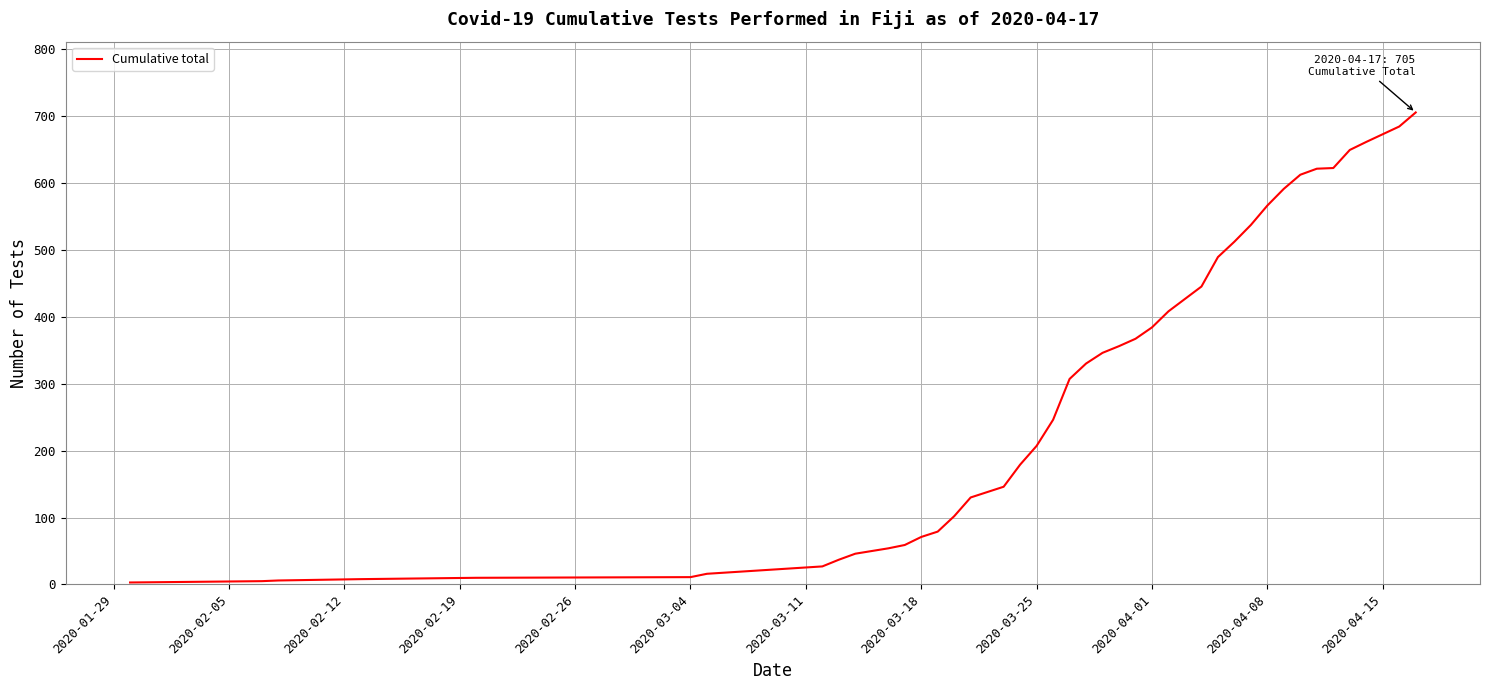

What is the greatest value displayed?

705